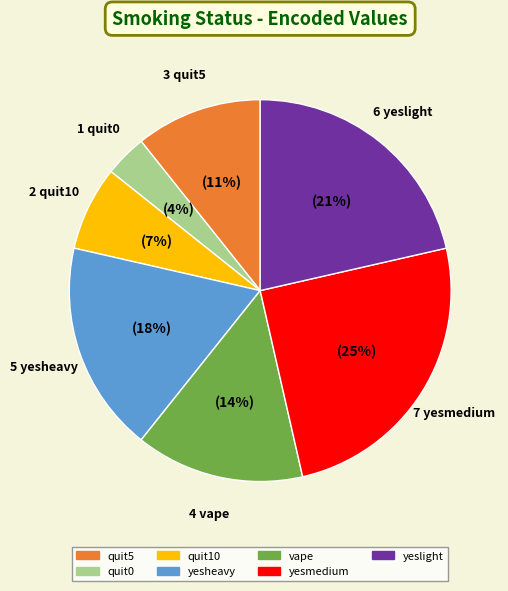

To the nearest percent, what is the average slice percentage?

14%